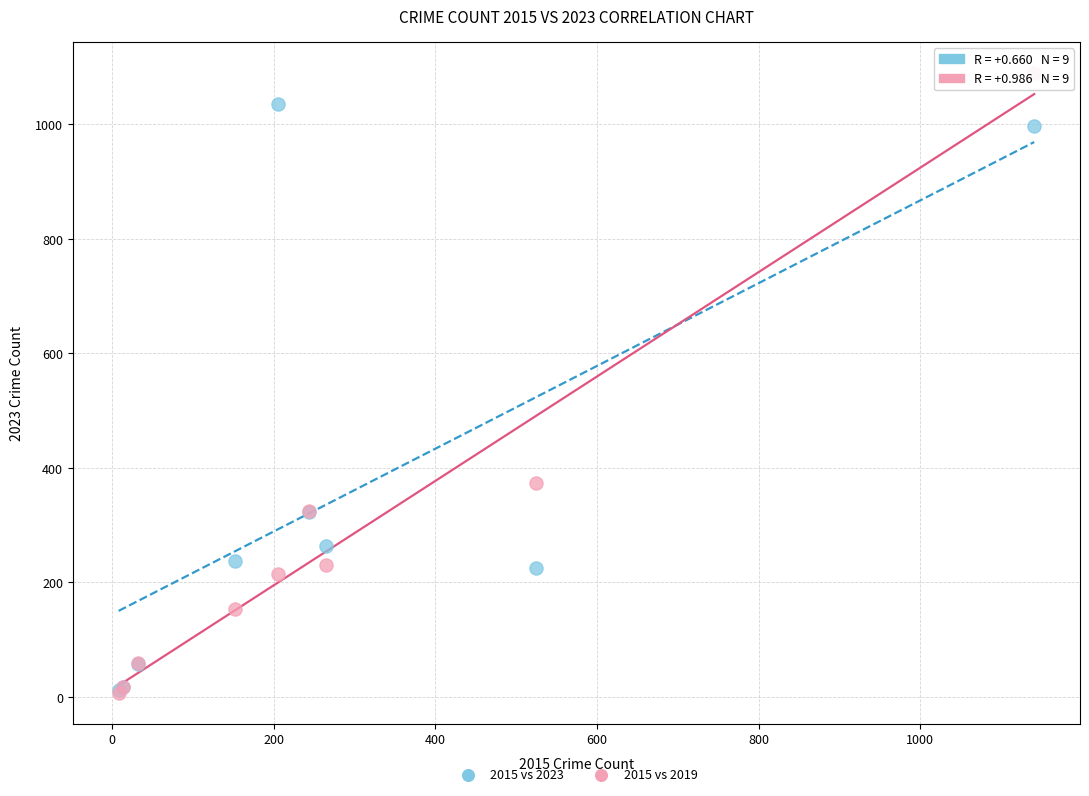

In the 2015 vs 2019 series, what Y value is closest to 548?

373